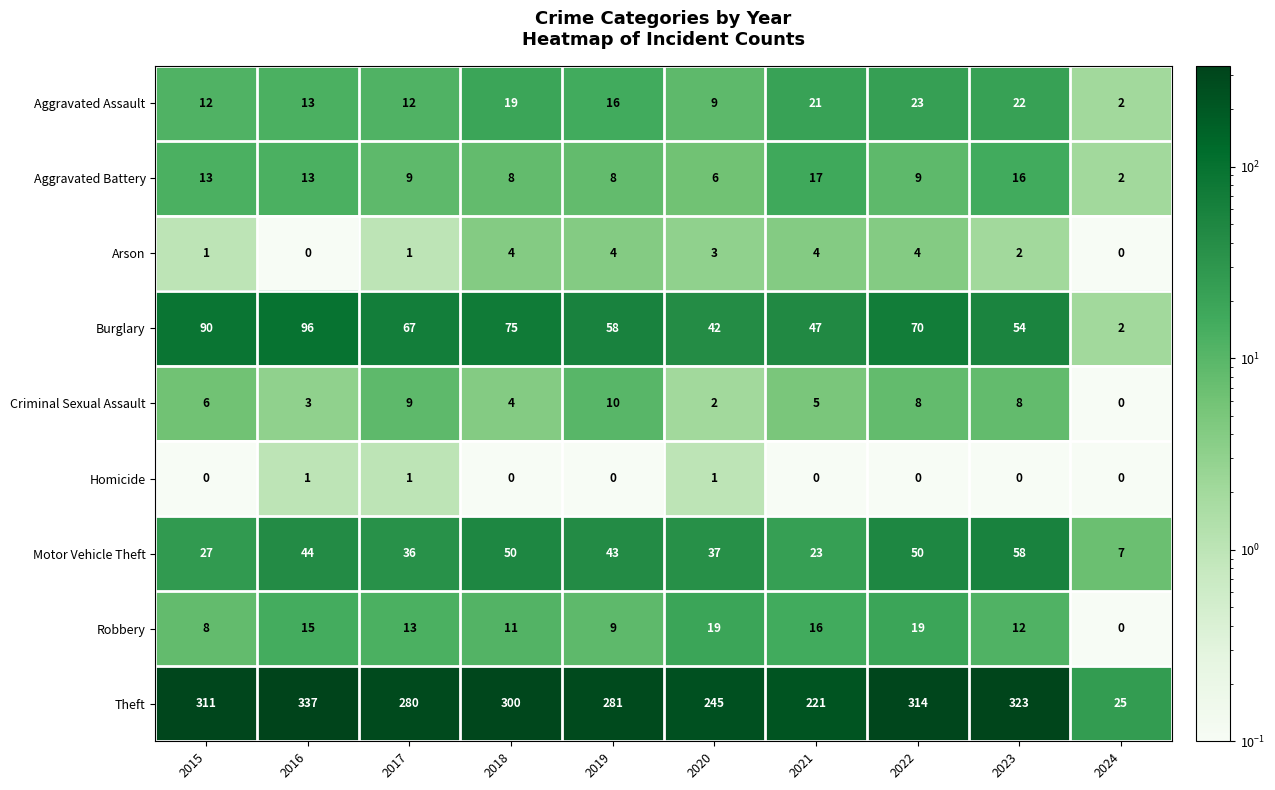

Count the Criminal Sexual Assault values in the range 3 to 8.

6